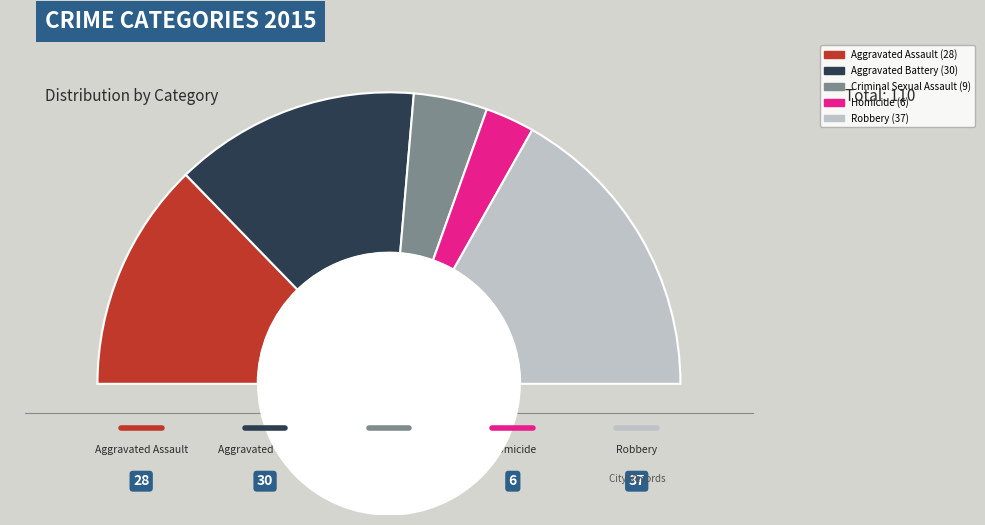

Which category has the biggest portion of the pie?

Robbery